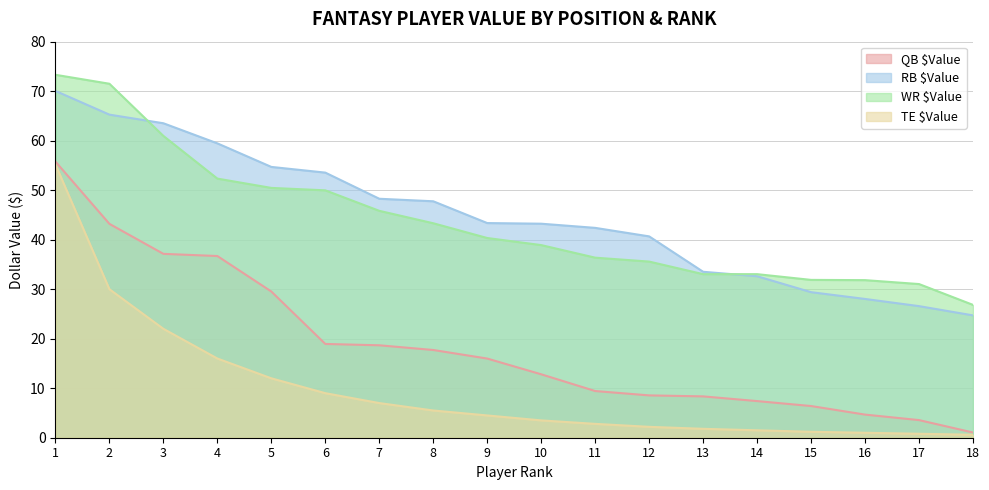

Reading left to right, what are all the values shown in this chart?

QB $Value: 55.8	43.2	37.1	36.7	29.5	18.9	18.7	17.7	16.0	12.8	9.4	8.6	8.3	7.4	6.4	4.7	3.6	1.1
RB $Value: 70.0	65.3	63.5	59.5	54.7	53.5	48.3	47.8	43.4	43.2	42.4	40.7	33.5	32.6	29.4	28.0	26.6	24.7
WR $Value: 73.3	71.5	61.0	52.3	50.5	50.0	45.8	43.3	40.3	38.9	36.4	35.6	33.0	33.0	31.9	31.8	31.0	26.8
TE $Value: 55.2	30.0	22.0	16.0	12.0	9.0	7.0	5.5	4.5	3.5	2.8	2.2	1.8	1.5	1.2	1.0	0.8	0.6